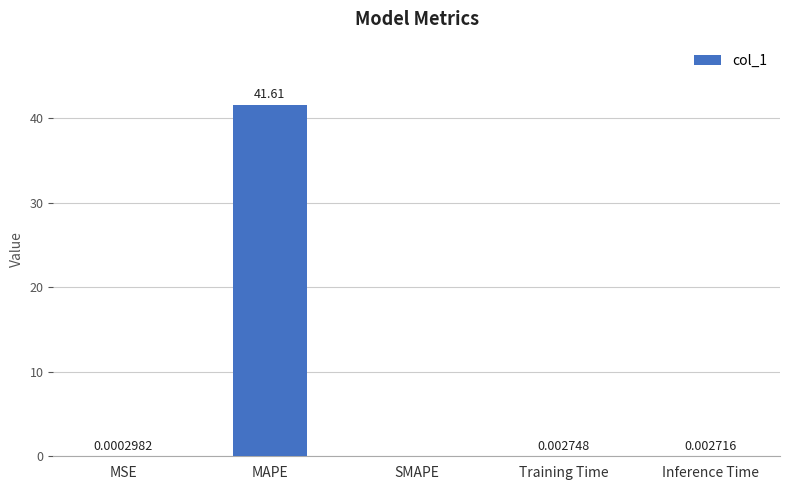

Which category has the highest value across all series?

MAPE